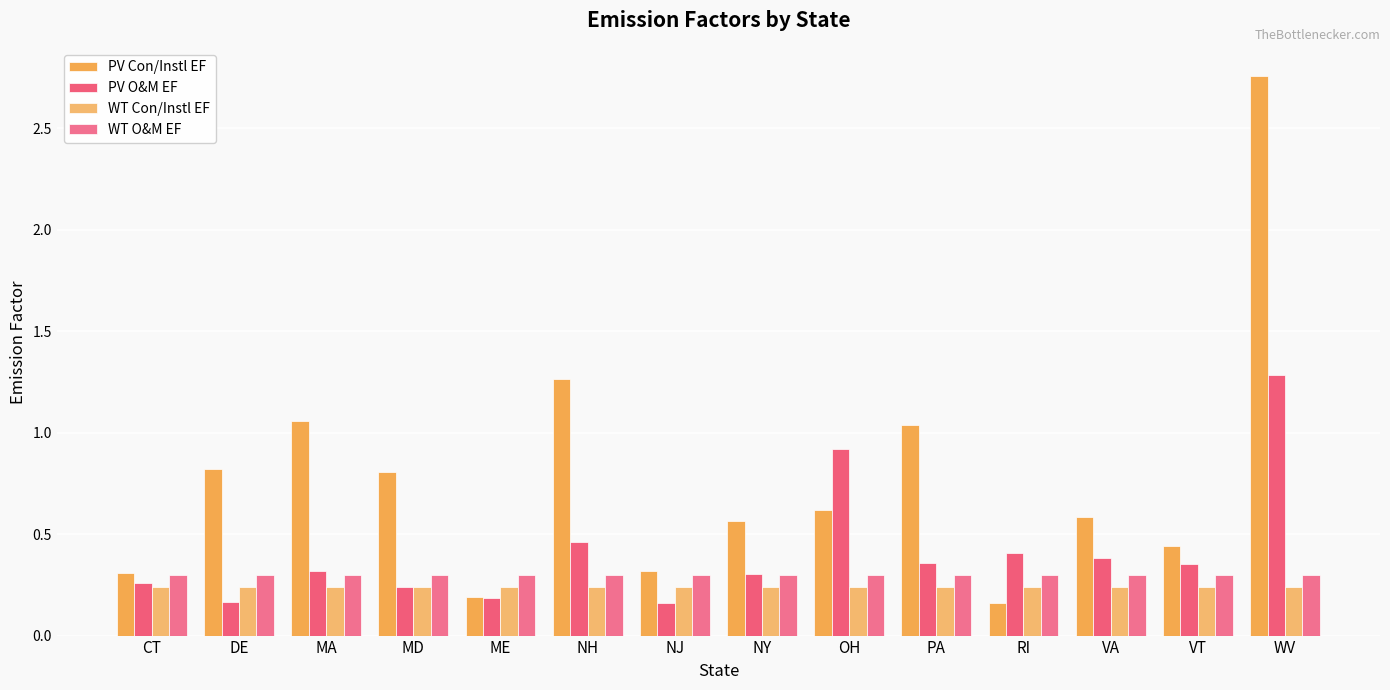

List the series in order of their peak value, highest first.

PV Con/Instl EF, PV O&M EF, WT O&M EF, WT Con/Instl EF